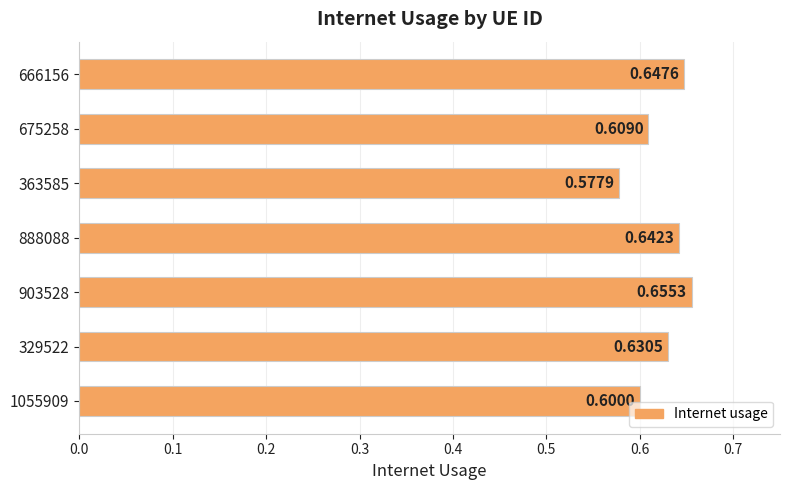

Rank the categories by value from highest to lowest.

903528, 666156, 888088, 329522, 675258, 1055909, 363585